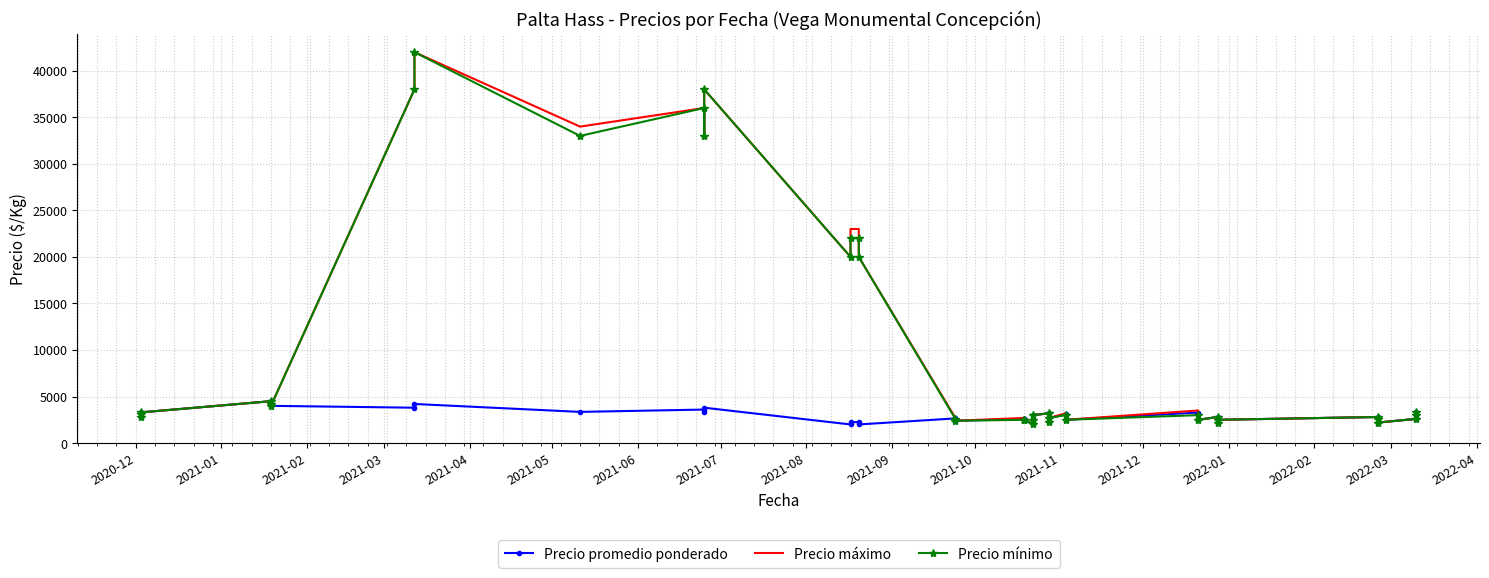

True or false: Precio promedio ponderado and Precio máximo intersect in this chart.

False